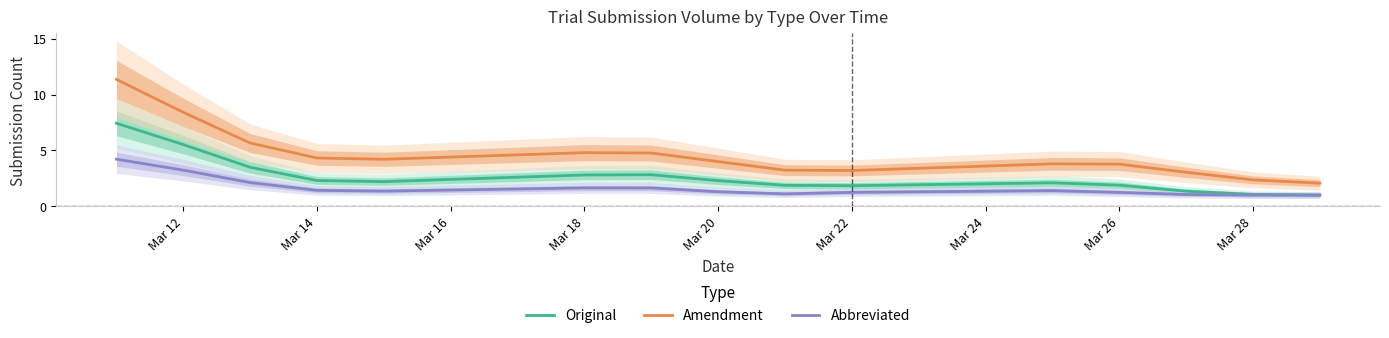

True or false: Original has a value of 1.9 at Mar 26.

True